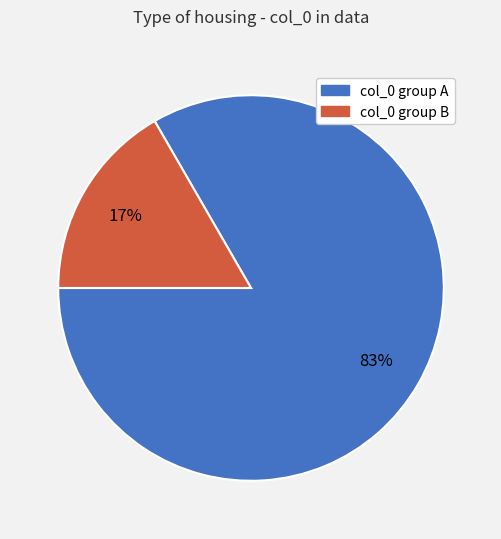

Is there any slice that represents more than half of the pie?

Yes